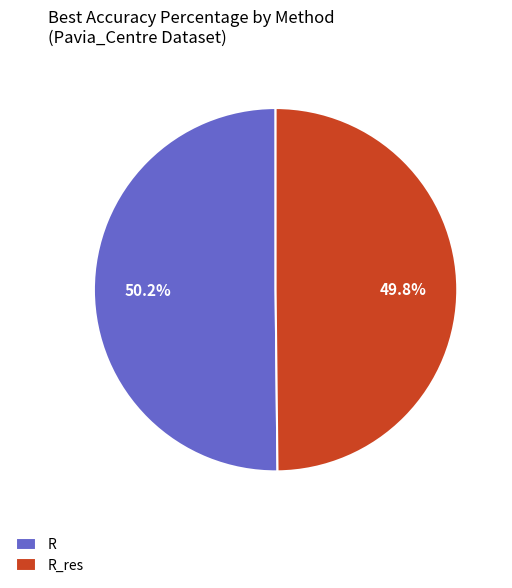

True or false: R_res accounts for 44% of the total.

False